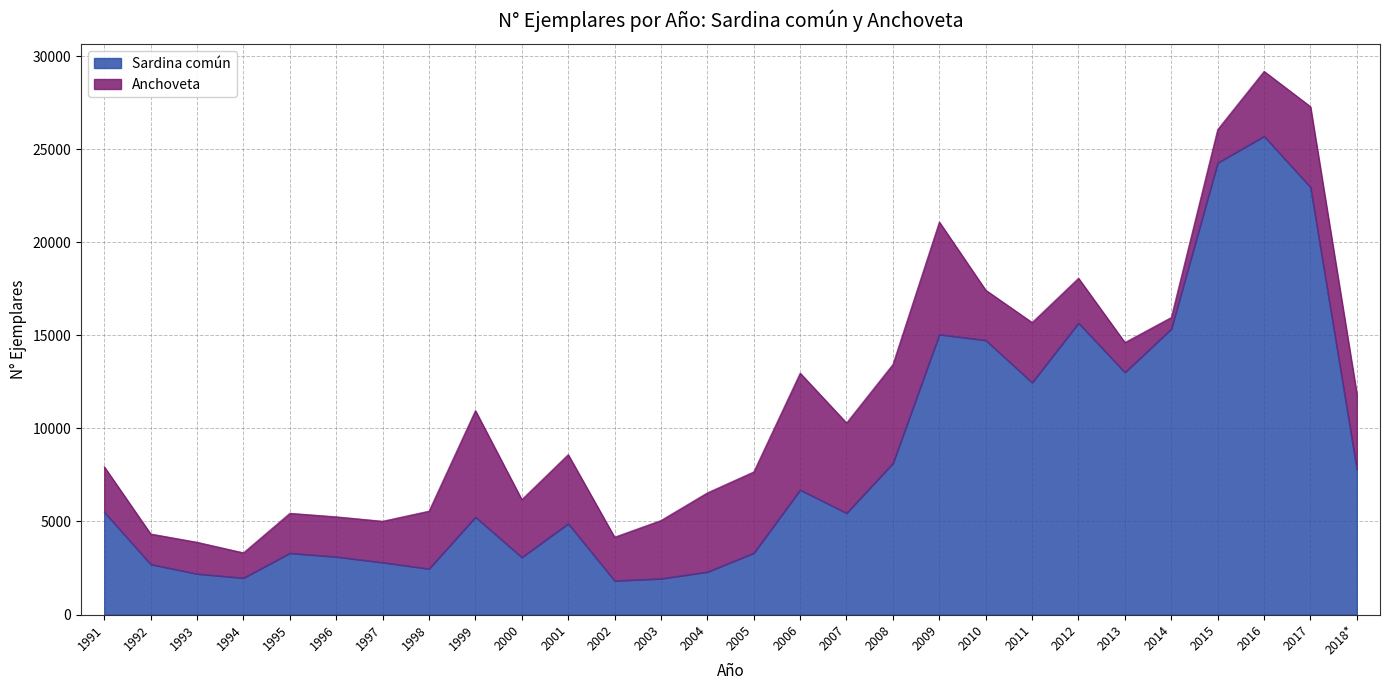

Reading left to right, list all the values displayed in this chart.

1991=5503	1992=2703	1993=2189	1994=1969	1995=3302	1996=3106	1997=2799	1998=2463	1999=5240	2000=3078	2001=4889	2002=1821	2003=1931	2004=2294	2005=3308	2006=6700	2007=5455	2008=8130	2009=15046	2010=14736	2011=12465	2012=15661	2013=13013	2014=15349	2015=24267	2016=25696	2017=22960	2018*=7789